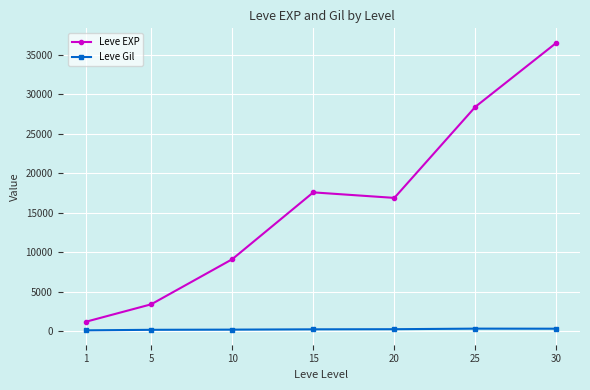

Rank the categories by Leve EXP value from lowest to highest.

1, 5, 10, 20, 15, 25, 30